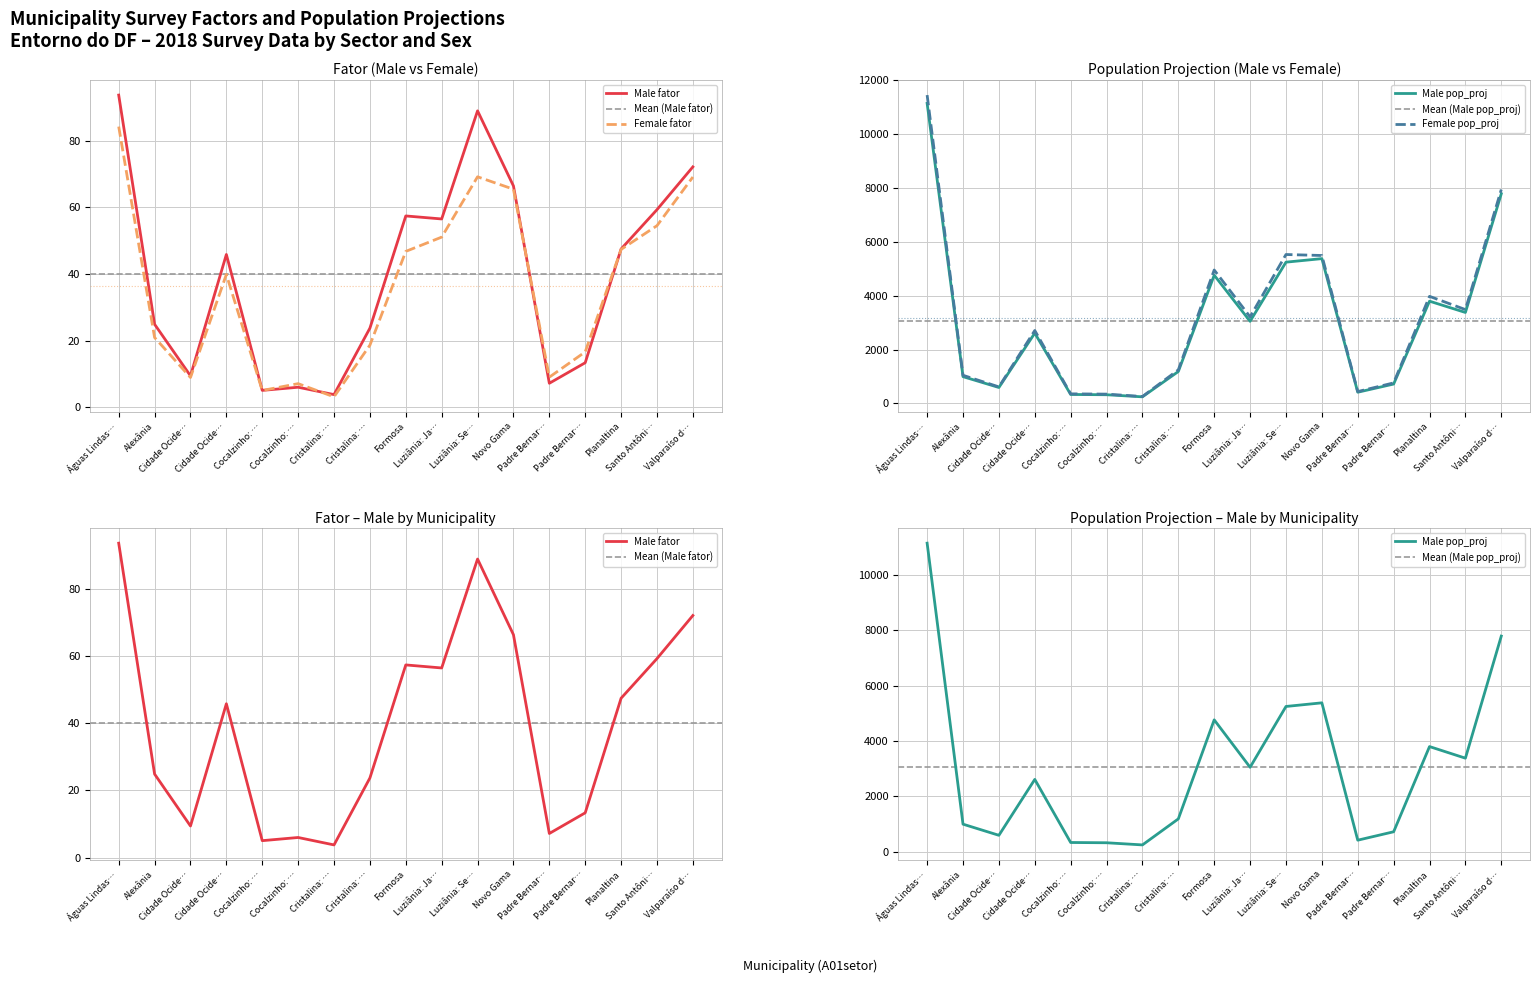

What is the difference between the highest and lowest values at Águas Lindas…?

11365.1